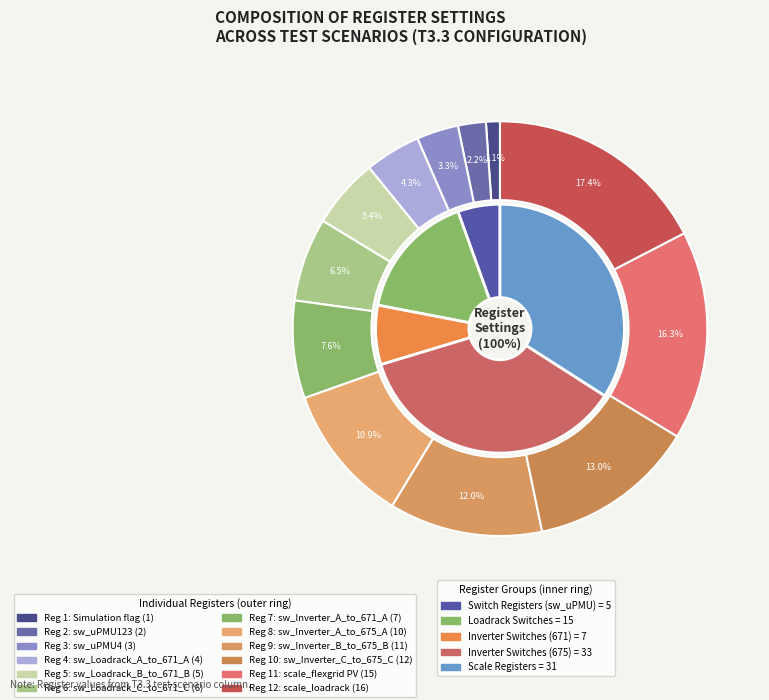

To the nearest percent, what is the average slice percentage?

8%